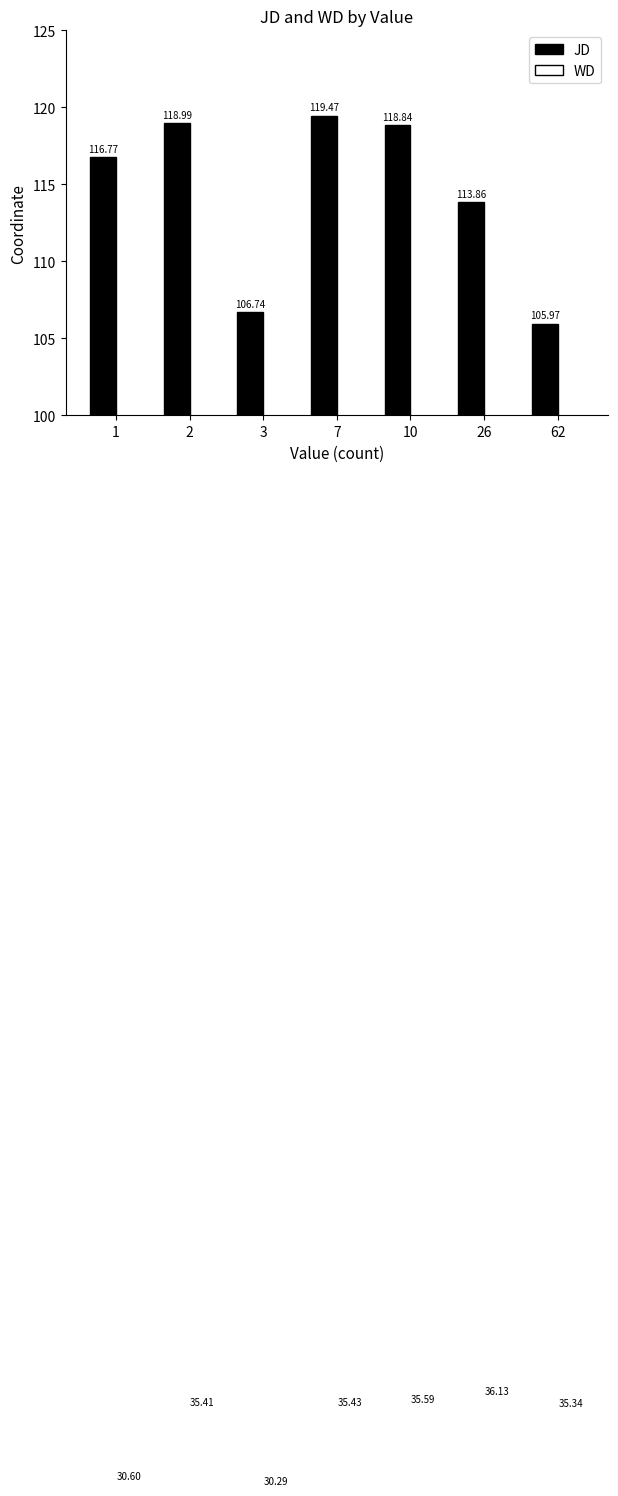

Does the chart contain stacked bars?

No